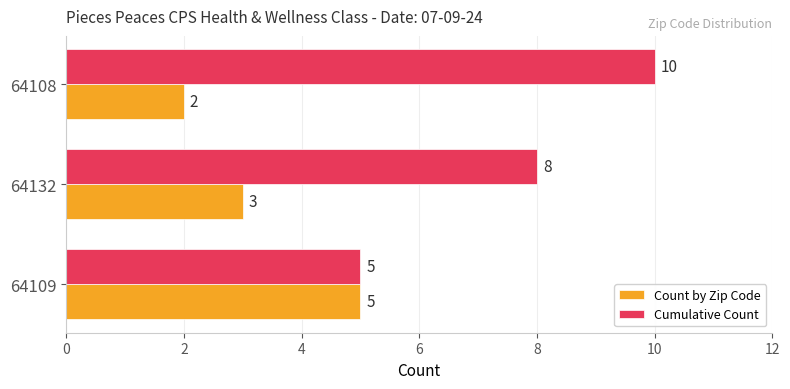

What is the minimum value for Cumulative Count?

5